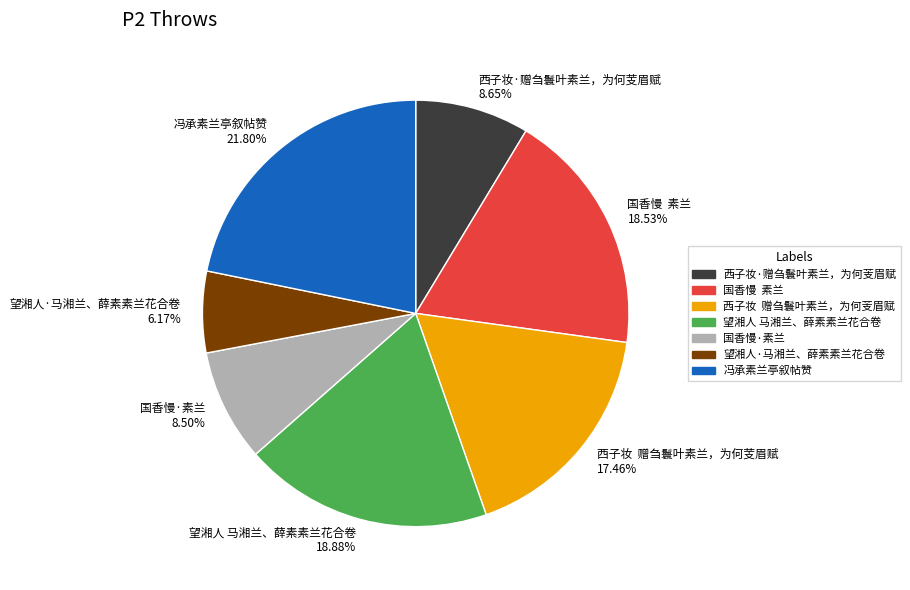

True or false: 西子妆·赠刍鬟叶素兰，为何芰眉赋 accounts for 14% of the total.

False